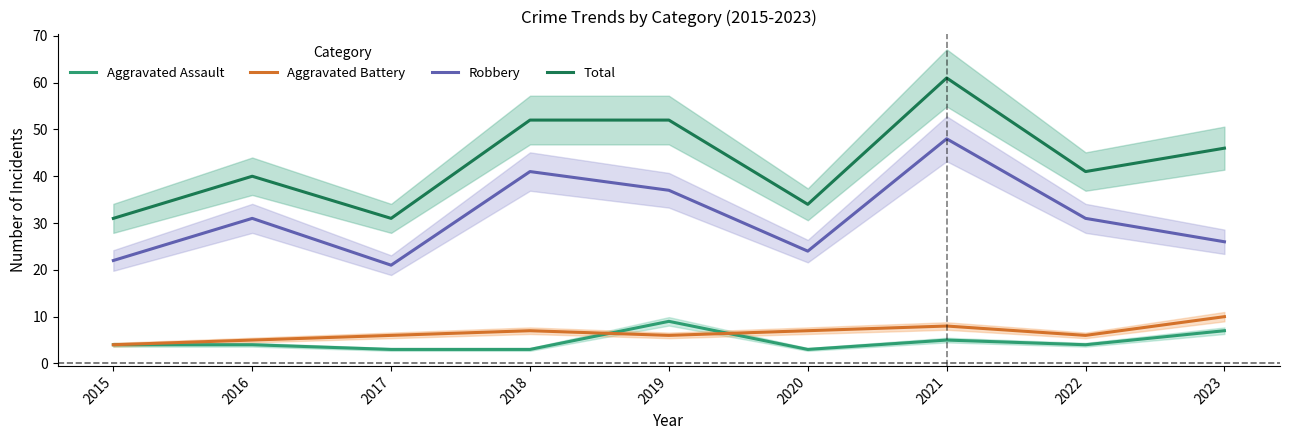

True or false: Aggravated Battery and Robbery cross at least once.

False